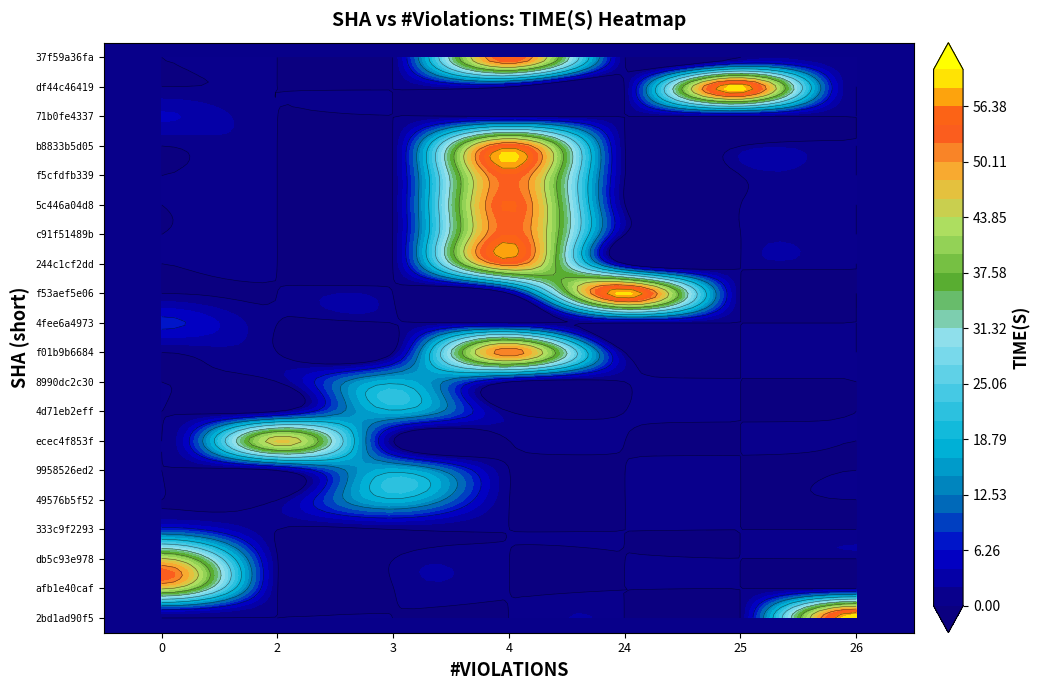

Reading right to left, transcribe all the data shown in this chart.

2bd1ad90f5: 60.6	26.0
afb1e40caf: 44.7	0.0
db5c93e978: 44.5	0.0
333c9f2293: 7.9	0.0
49576b5f52: 18.2	3.0
9958526ed2: 17.8	3.0
ecec4f853f: 46.4	2.0
4d71eb2eff: 18.1	3.0
8990dc2c30: 18.0	3.0
f01b9b6684: 52.4	4.0
4fee6a4973: 6.9	0.0
f53aef5e06: 59.3	24.0
244c1cf2dd: 52.3	4.0
c91f51489b: 54.4	4.0
5c446a04d8: 54.8	4.0
f5cfdfb339: 54.2	4.0
b8833b5d05: 54.5	4.0
71b0fe4337: 4.4	0.0
df44c46419: 59.5	25.0
37f59a36fa: 54.7	4.0